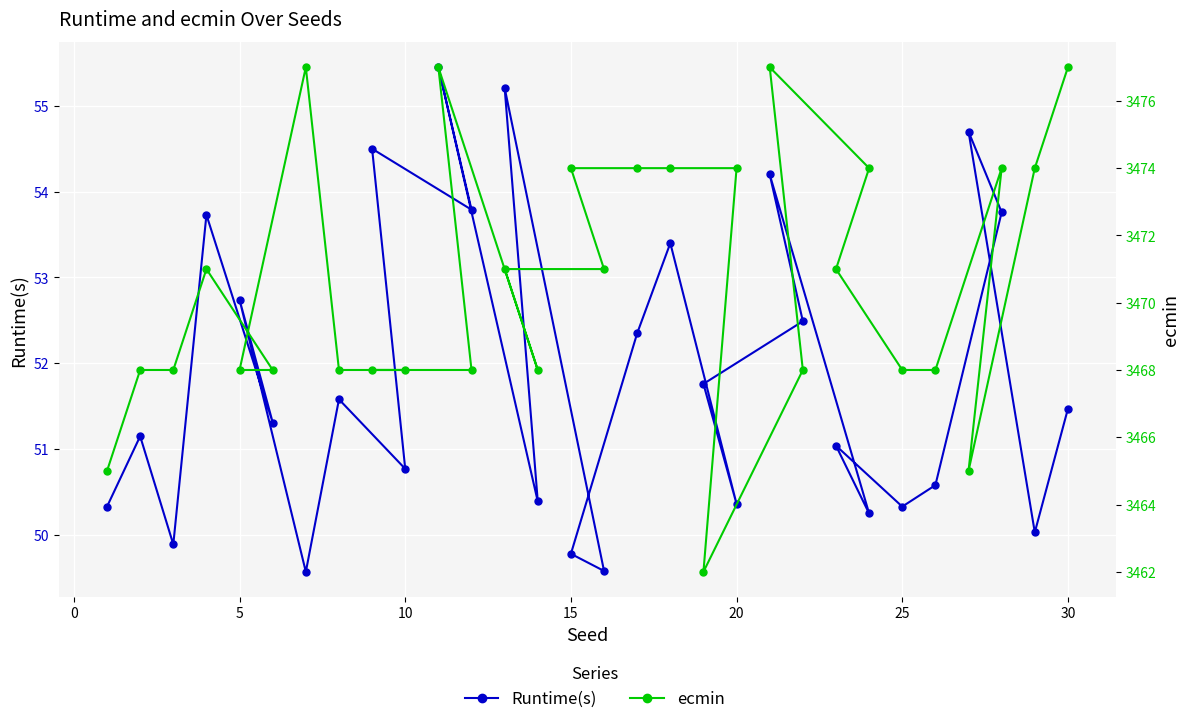

Reading left to right, list all the values displayed in this chart.

Runtime(s): 50.3	51.1	49.9	53.7	51.3	52.7	49.6	51.6	50.8	54.5	53.8	55.5	50.4	55.2	49.6	49.8	52.4	53.4	50.4	51.8	52.5	54.2	50.2	51.0	50.3	50.6	53.8	54.7	50.0	51.5
ecmin: 3465.0	3468.0	3468.0	3471.0	3468.0	3468.0	3477.0	3468.0	3468.0	3468.0	3468.0	3477.0	3468.0	3471.0	3471.0	3474.0	3474.0	3474.0	3474.0	3462.0	3468.0	3477.0	3474.0	3471.0	3468.0	3468.0	3474.0	3465.0	3474.0	3477.0